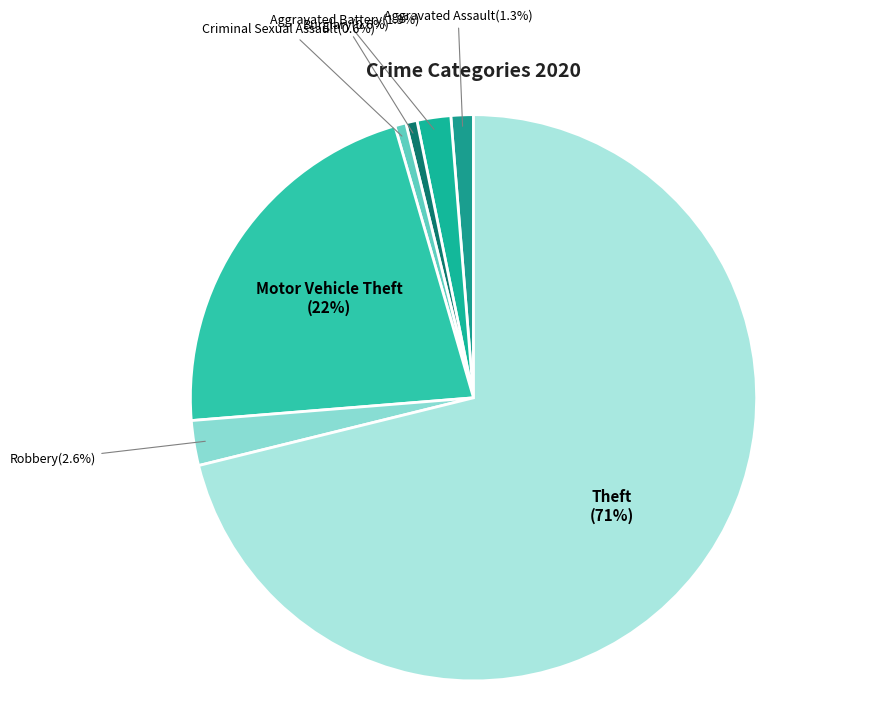

Count the number of slices in the pie.

7